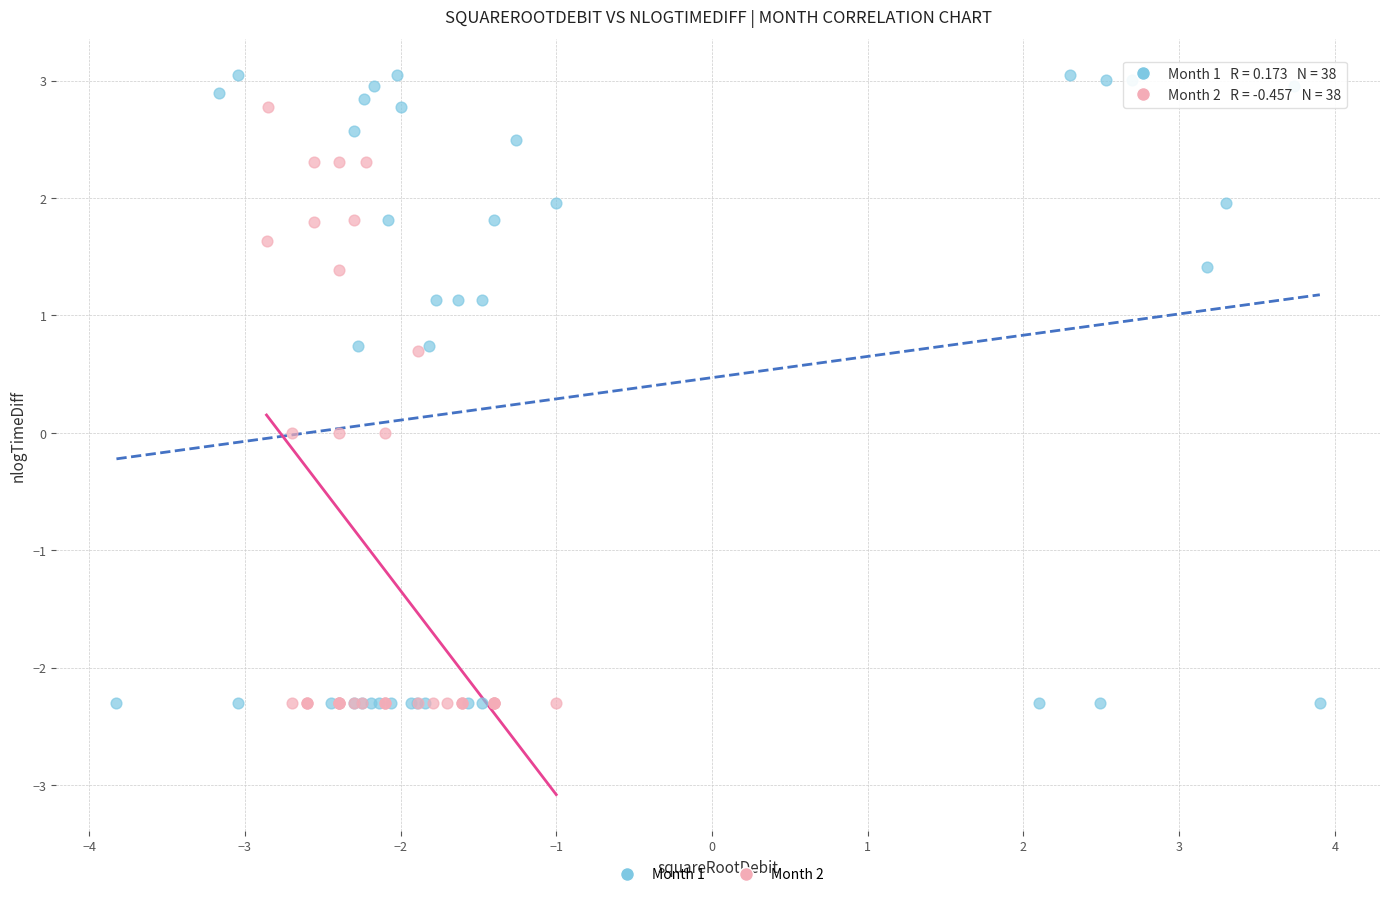

What are all the series names shown in the legend?

Month 1, Month 2